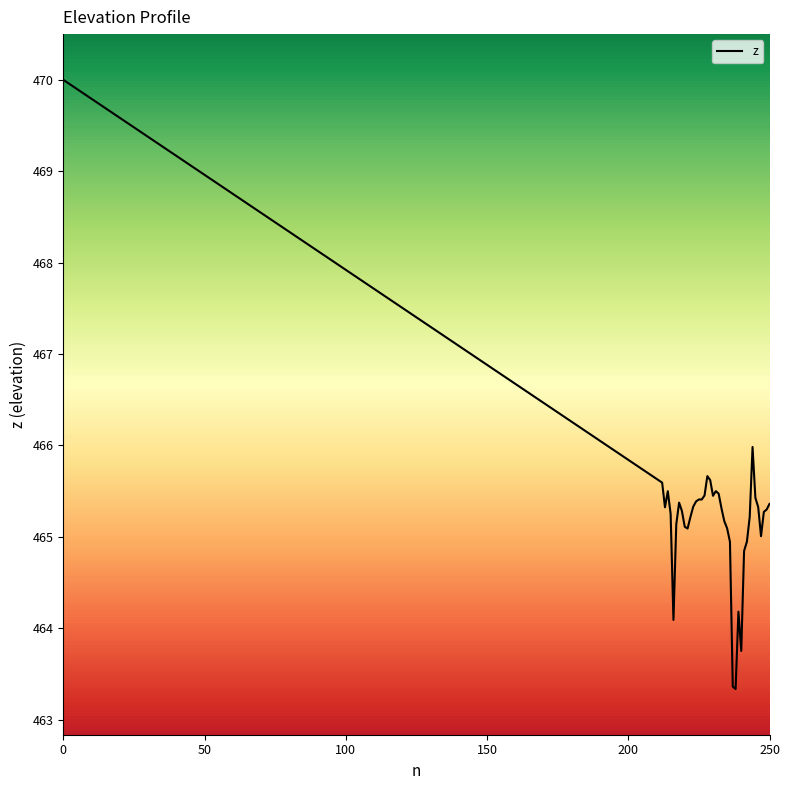

What is the difference between the maximum and minimum values?

6.7